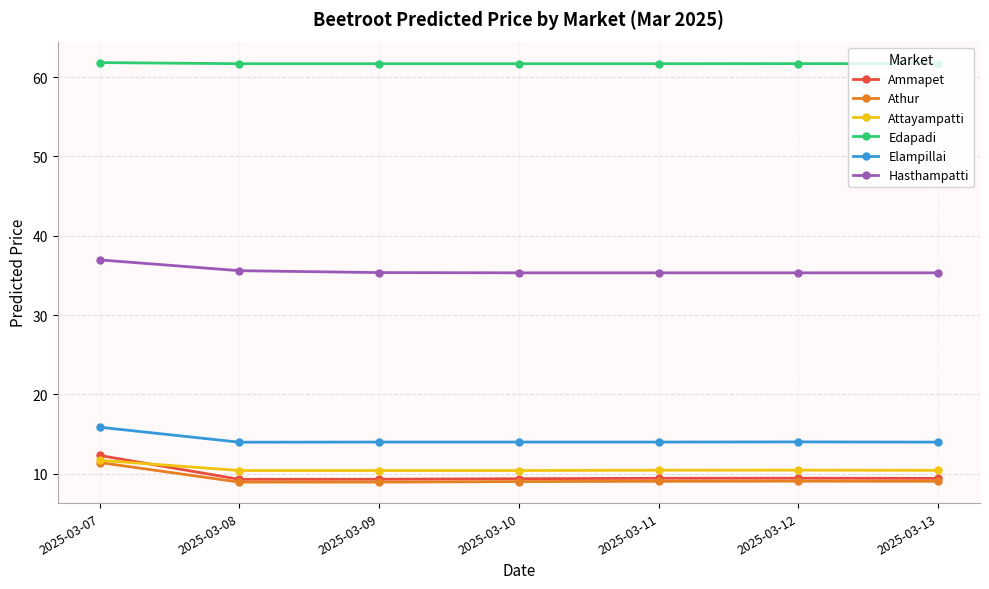

Is the value of Athur at 2025-03-11 greater than the value of Hasthampatti at 2025-03-13?

No